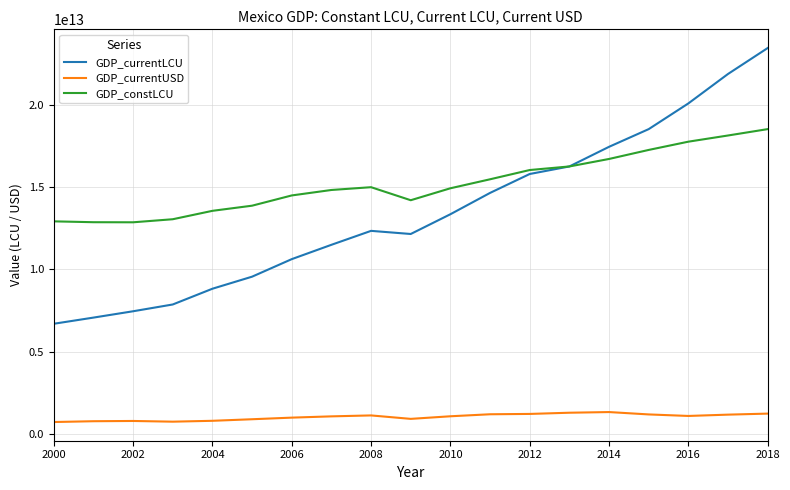

Which series has the largest range (max minus min)?

GDP_currentLCU